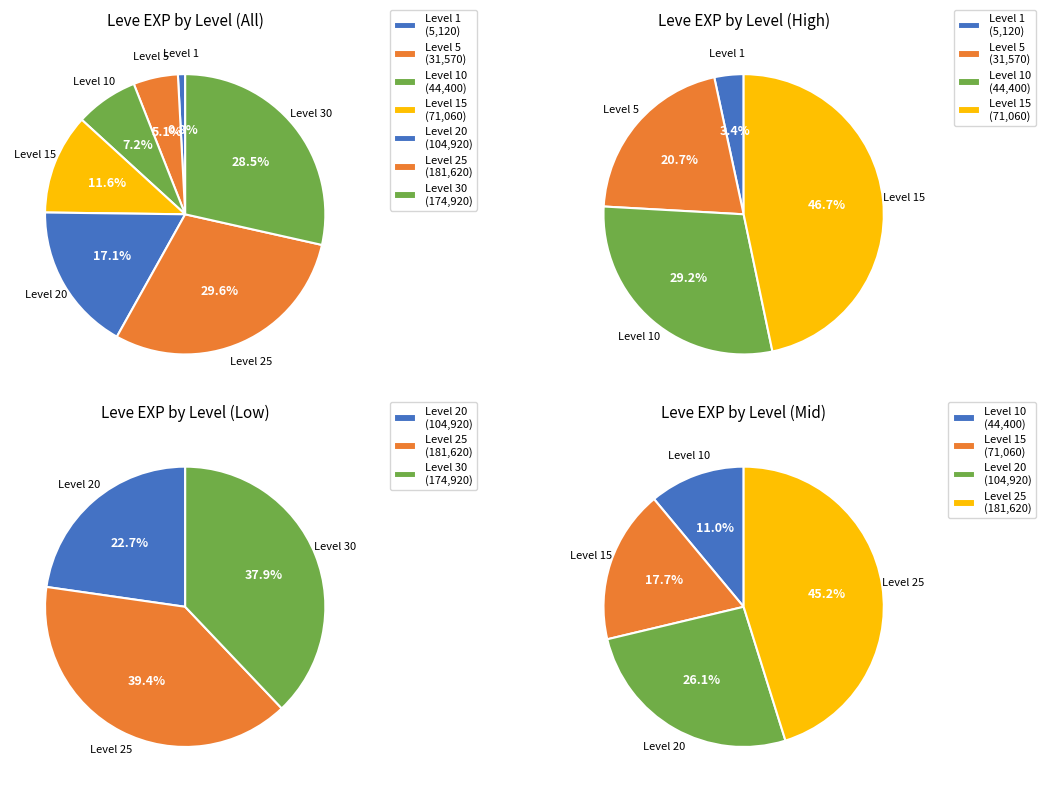

The 15 slice represents 11% of the pie. True or false?

False